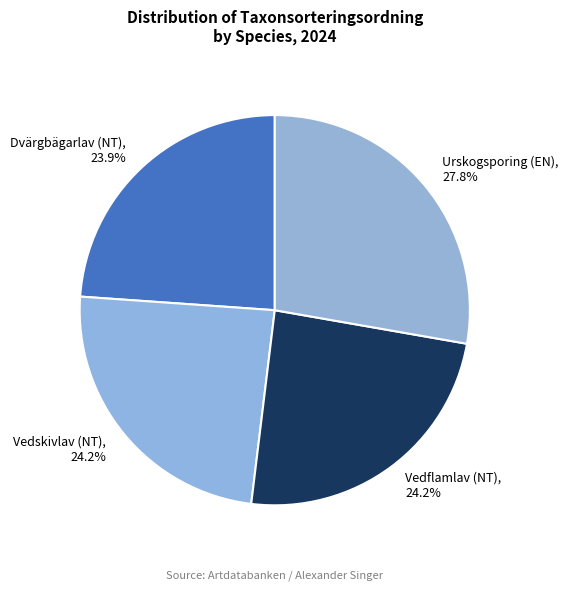

What is the largest slice in the pie chart?

Urskogsporing (EN)